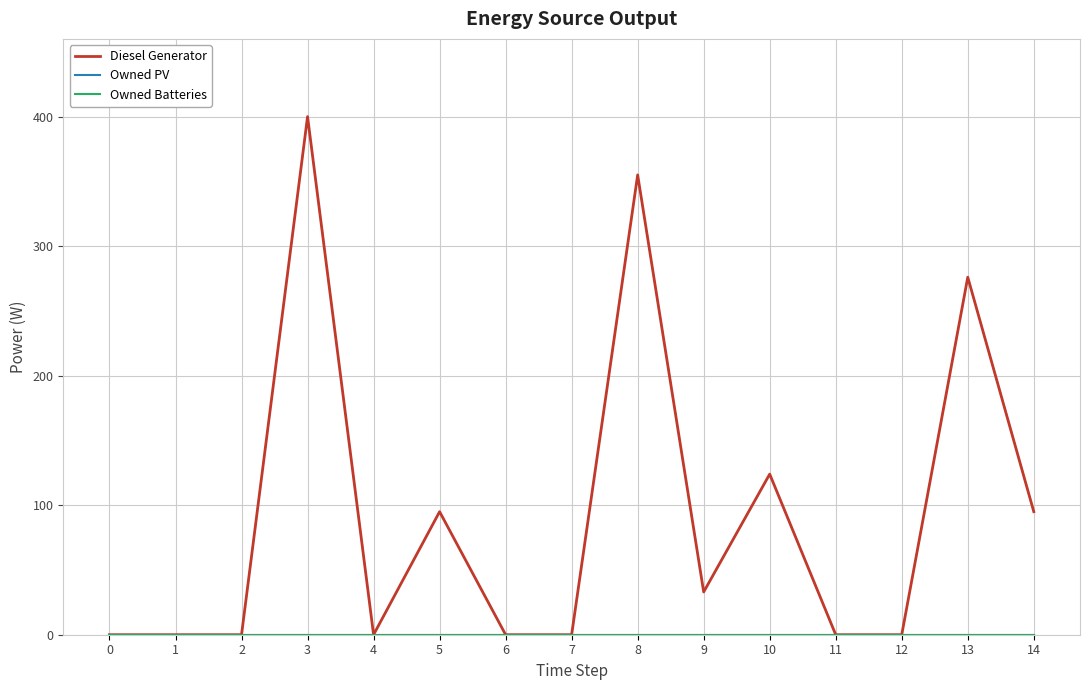

Does the chart display data point markers on the line(s)?

No